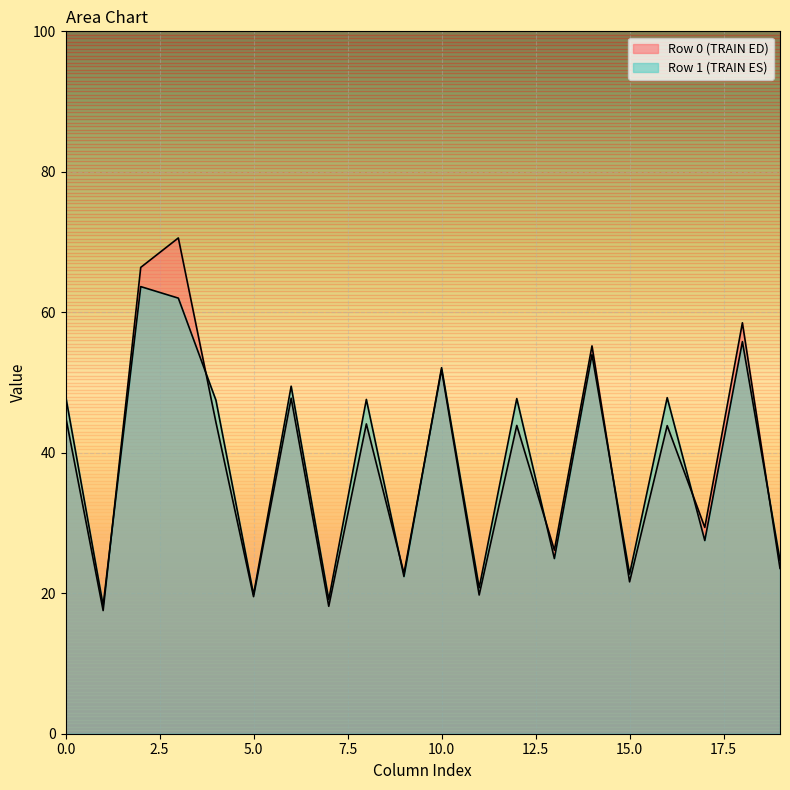

How many lines are shown in the chart?

2